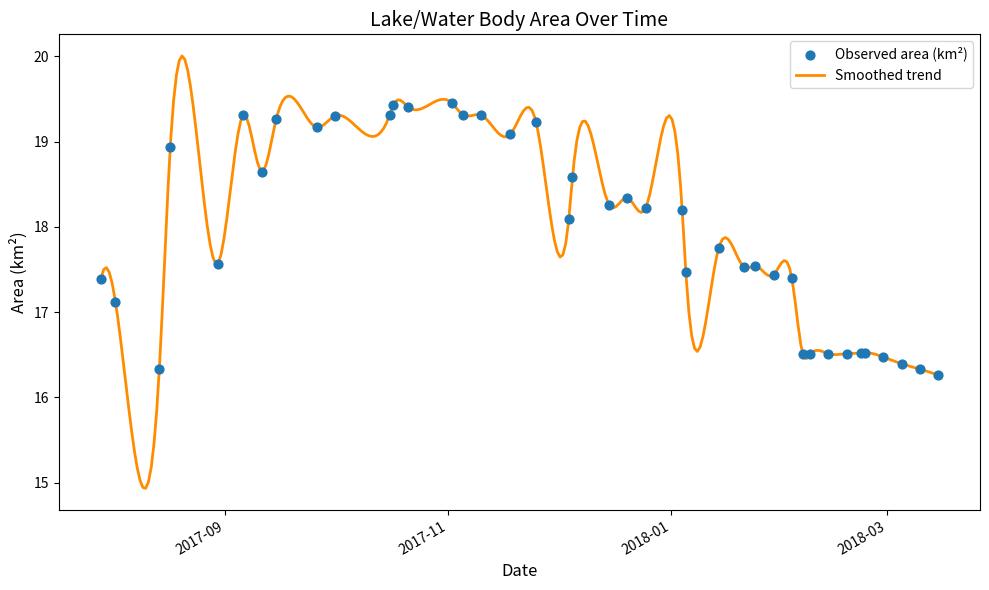

What is the change in value from 2017-11-05 to 2018-02-06?

-2.8